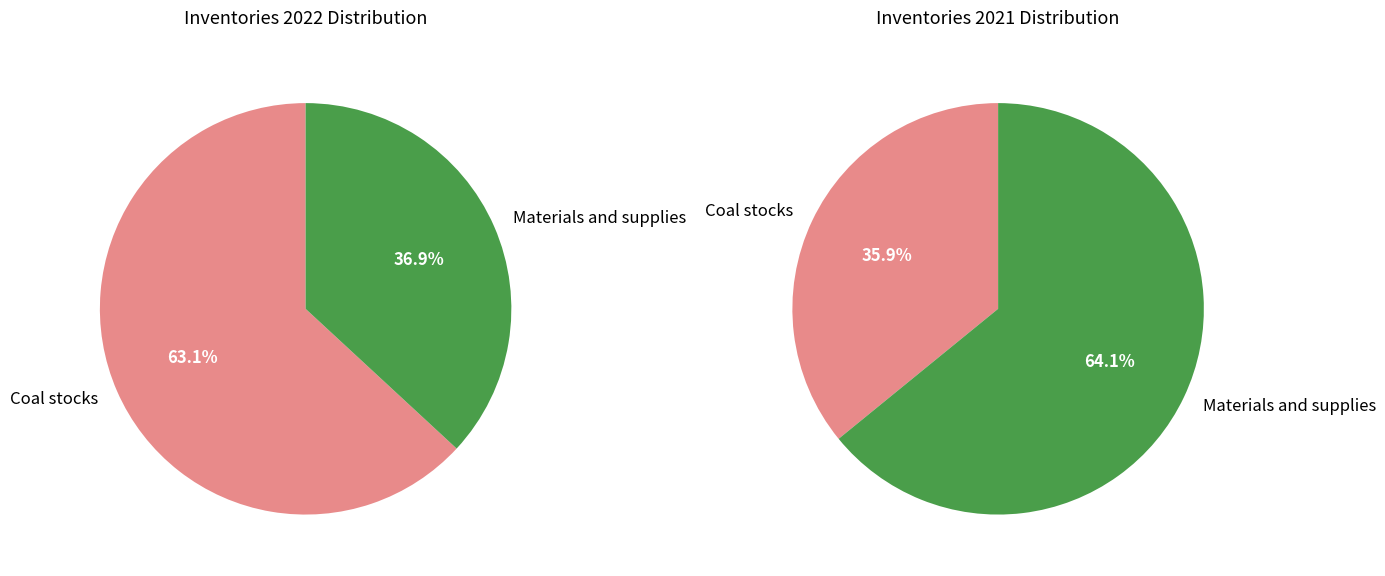

How many slices are in this pie chart?

2